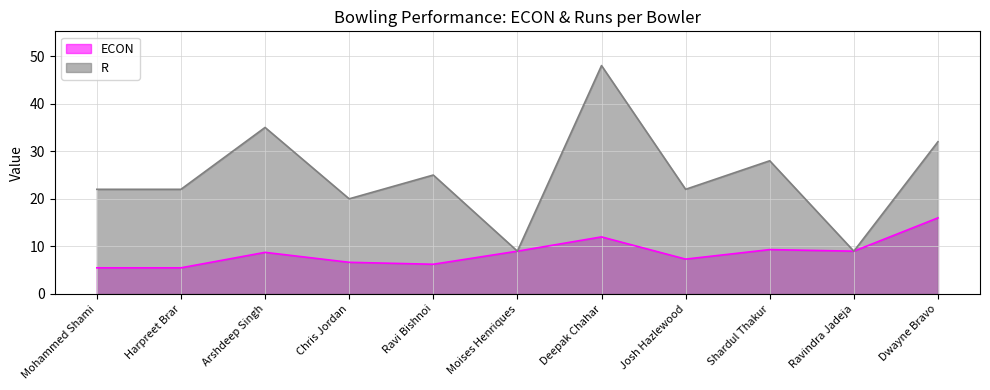

At which category is the sum across all series the highest?

Deepak Chahar